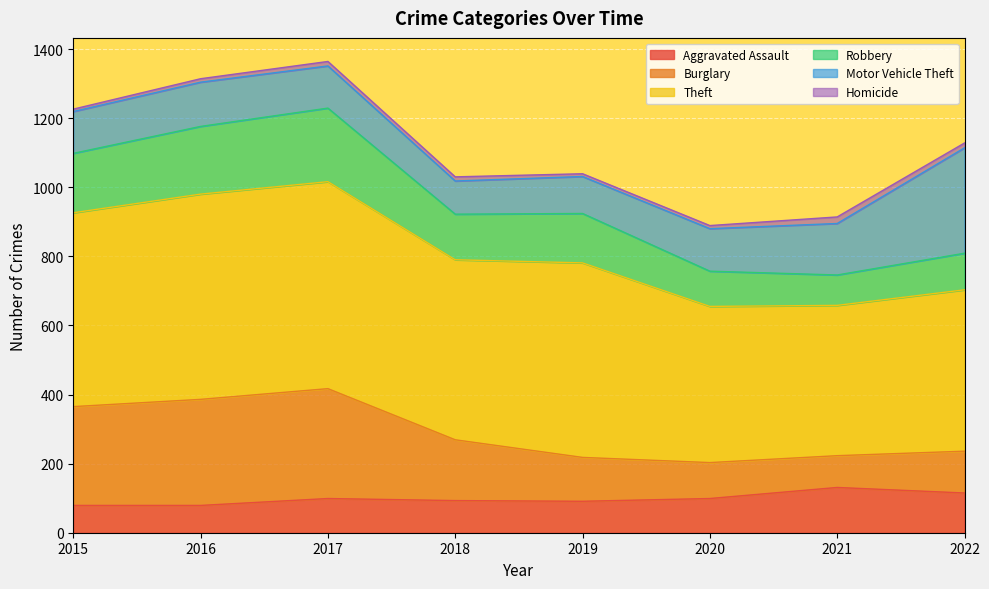

What is the difference between the Robbery values at 2021 and 2020?

11